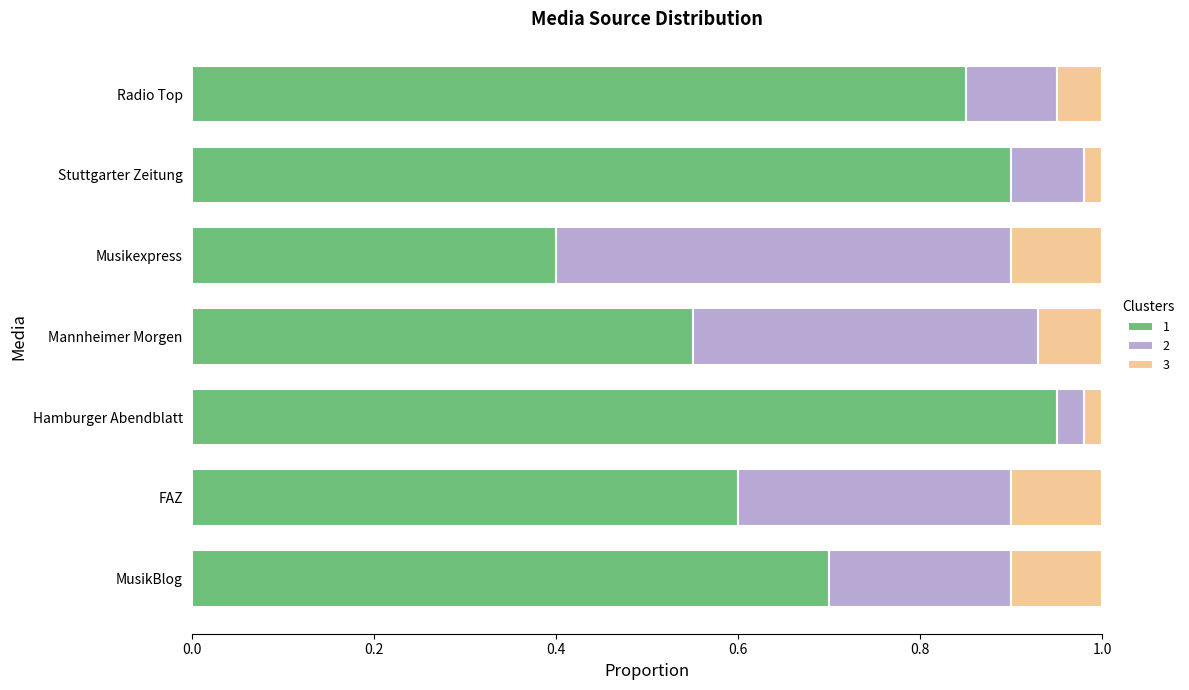

What is the average value of the 1 series?

0.7